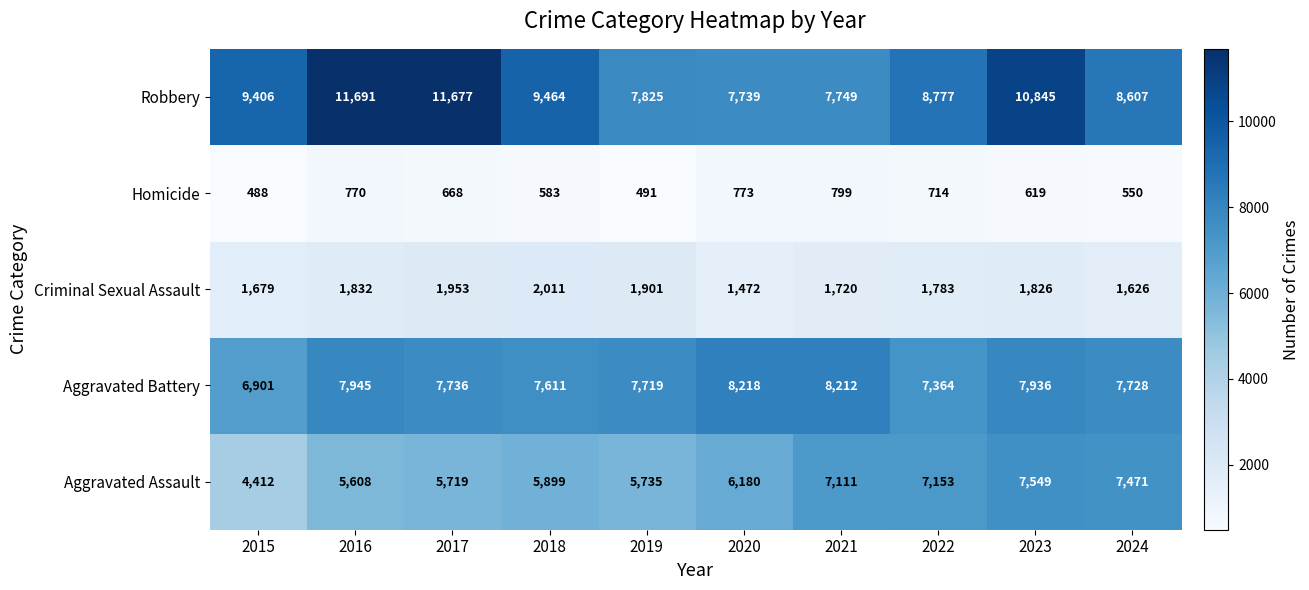

What is the sum of all Robbery values?

93780